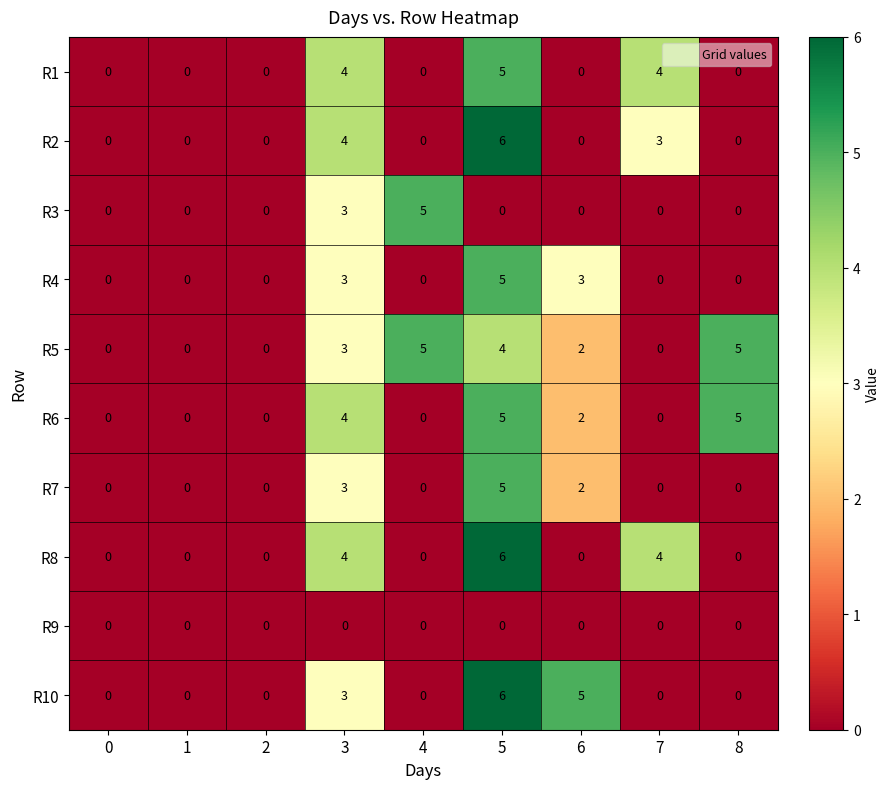

What is the spread (max minus min) of values at 6?

5